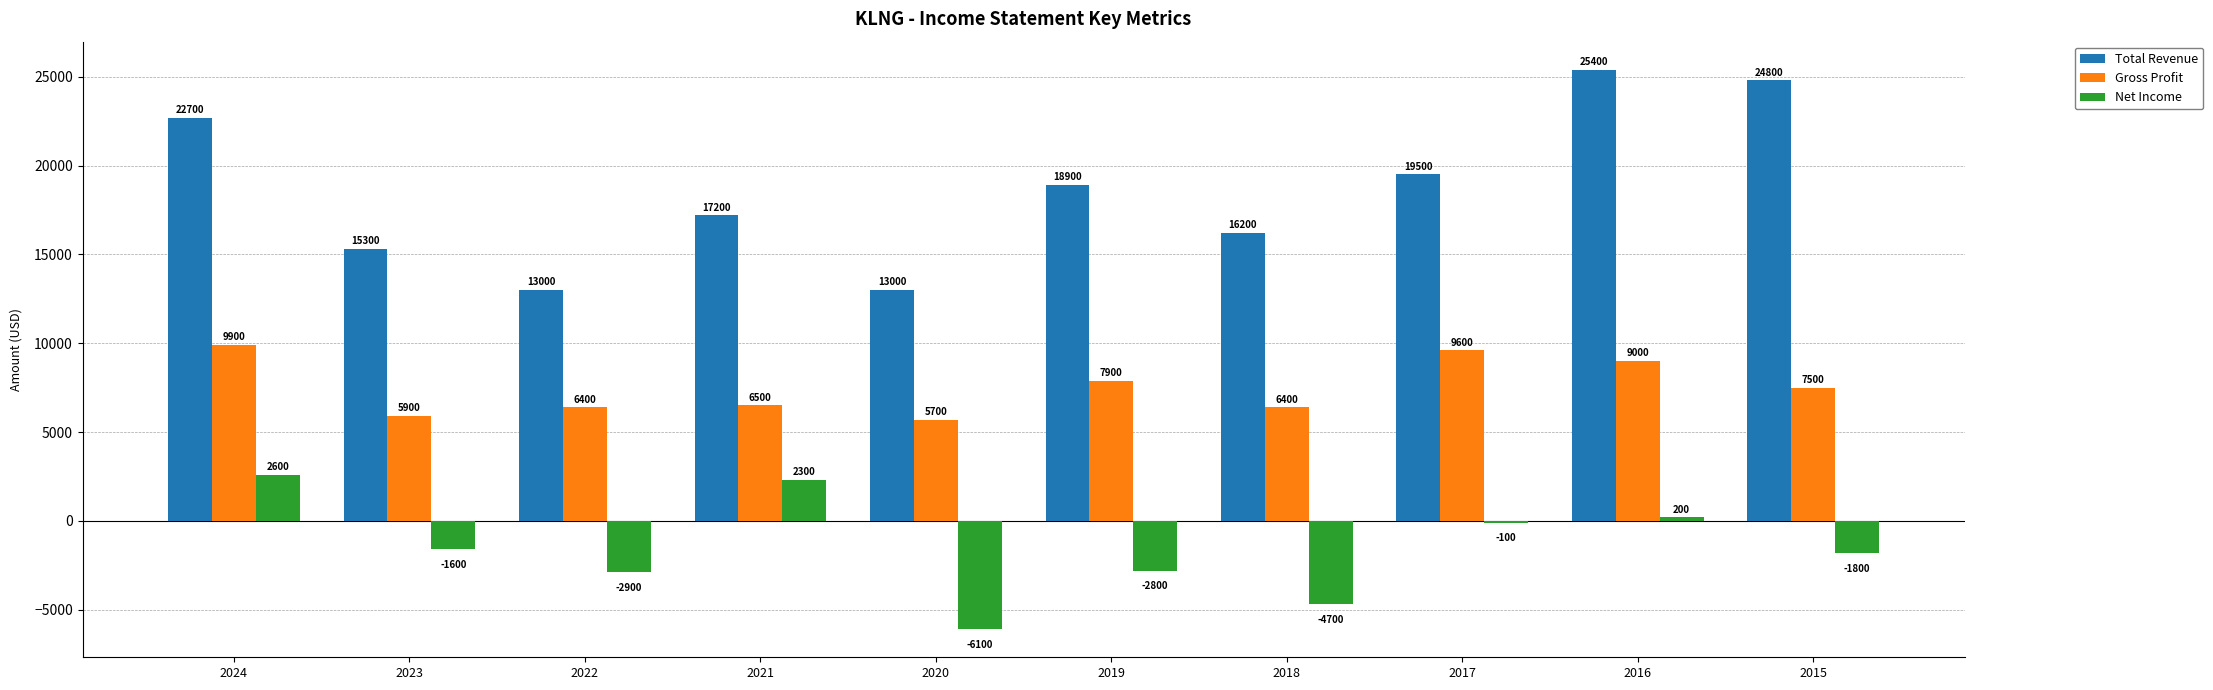

At which category is the sum across all series the highest?

2024